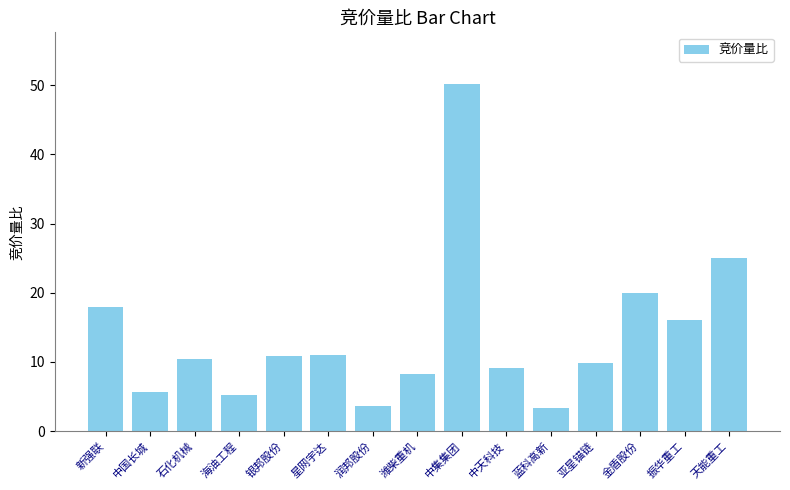

Which label corresponds to the largest value in the chart?

中集集团